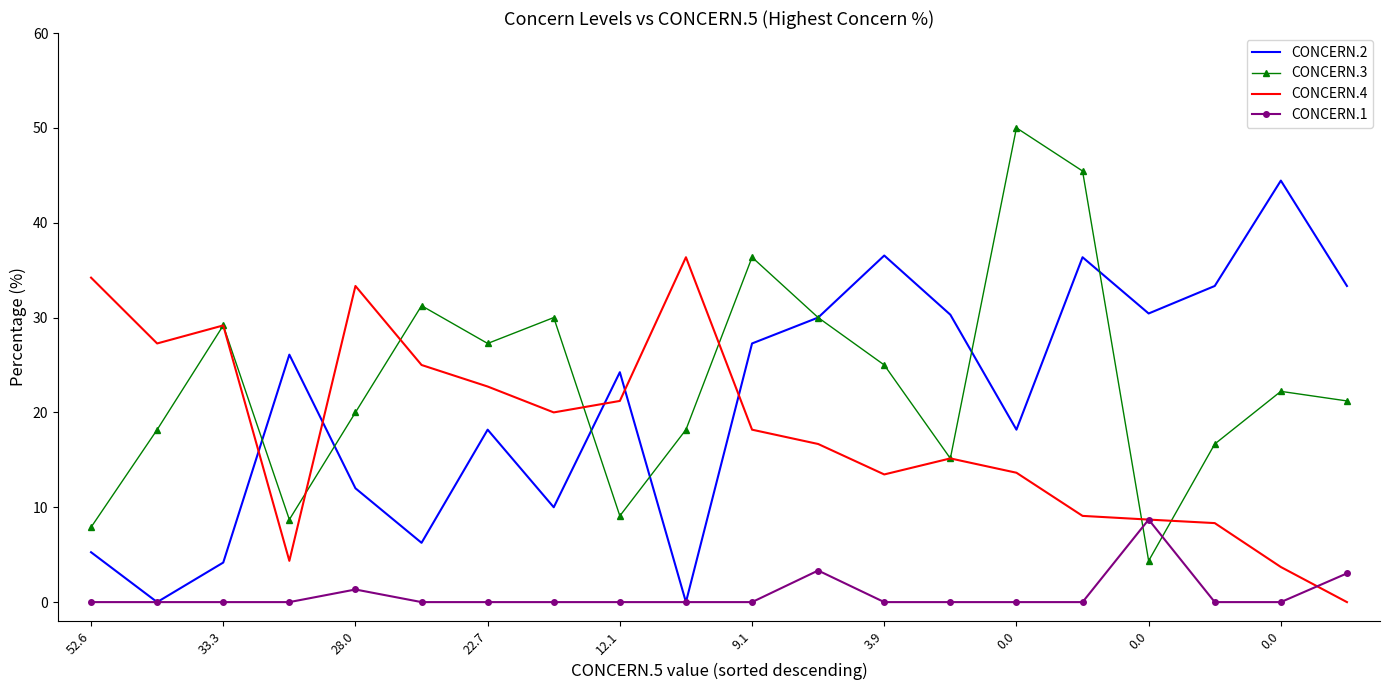

List the series in order of their peak value, highest first.

CONCERN.3, CONCERN.2, CONCERN.4, CONCERN.1